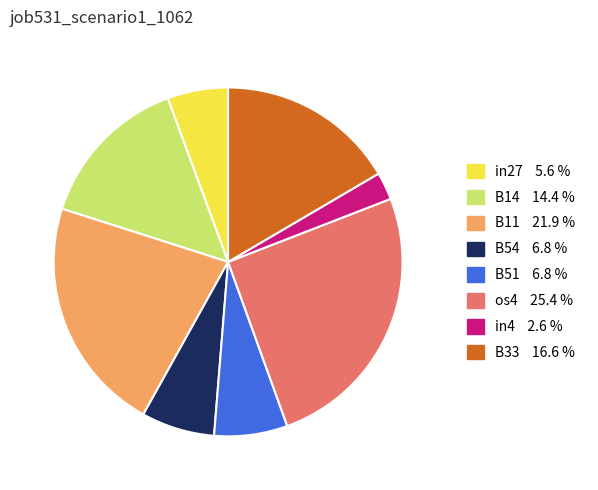

Which category has the biggest portion of the pie?

os4